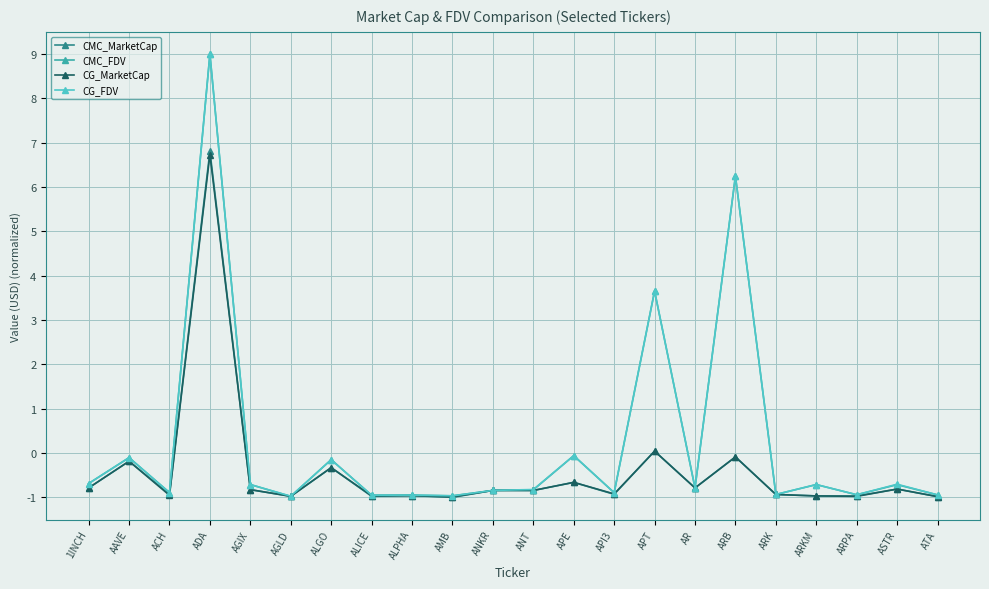

Which series has the largest range (max minus min)?

CMC_FDV